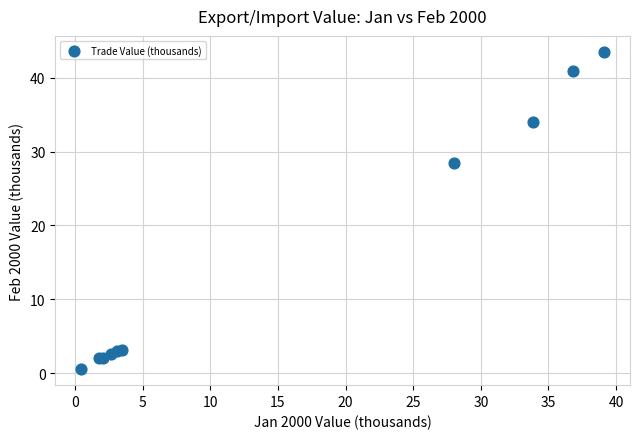

What Y value in the scatter plot is closest to 22?

28.5